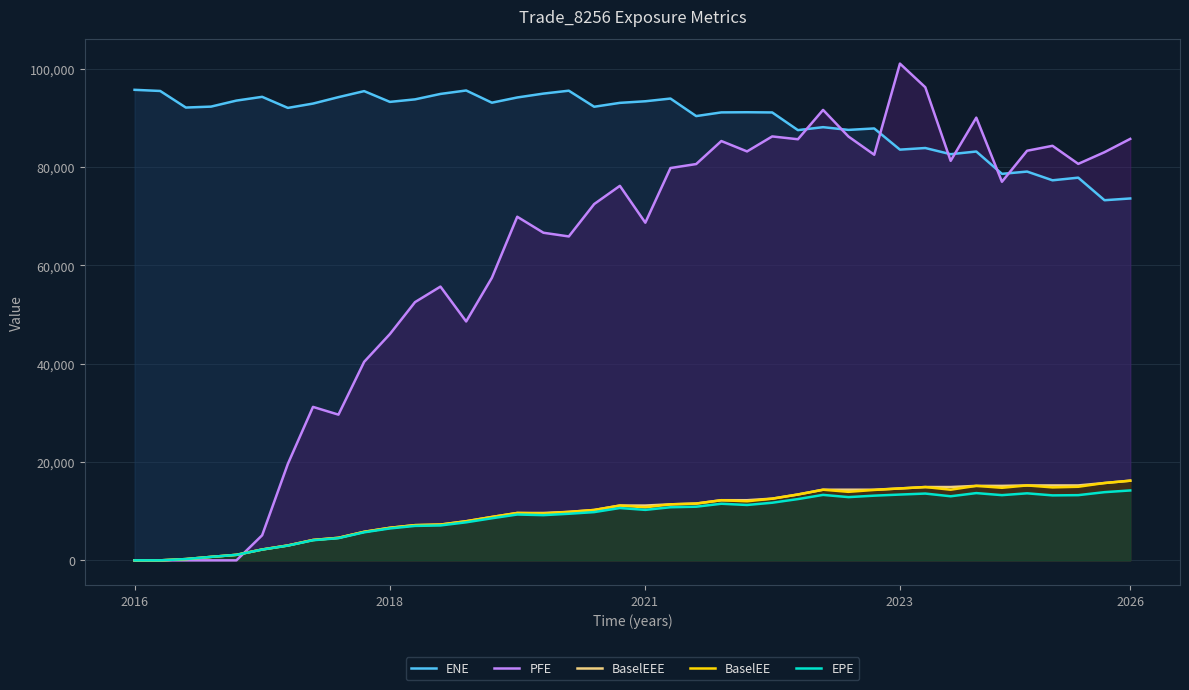

True or false: ENE and BaselEE cross at least once.

False